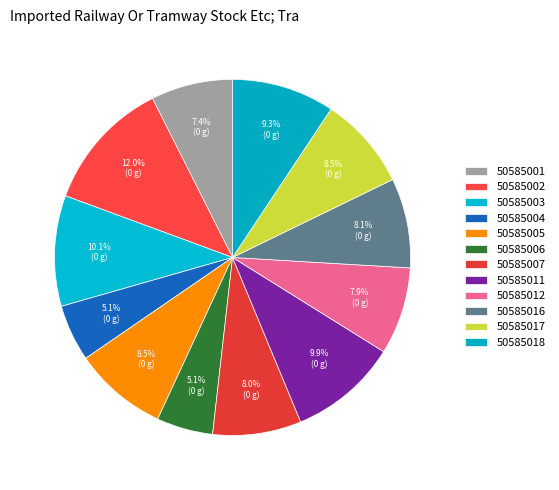

Which slice is the largest?

50585002